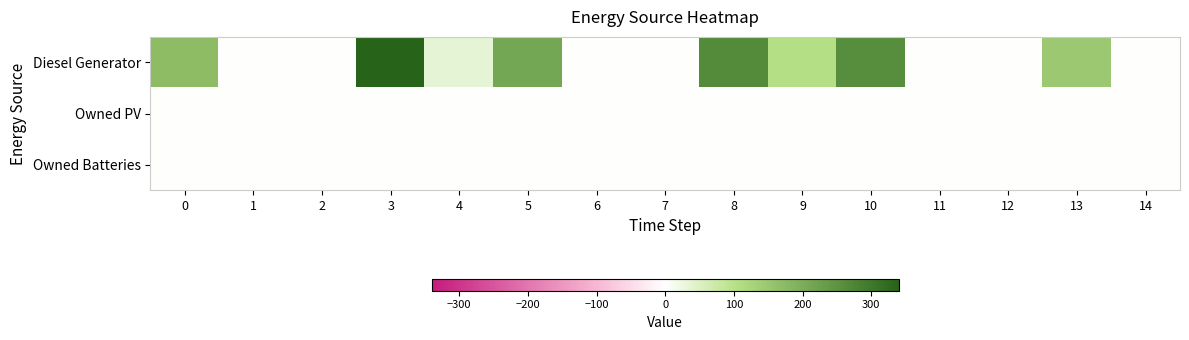

Which label corresponds to the largest value in the chart?

3